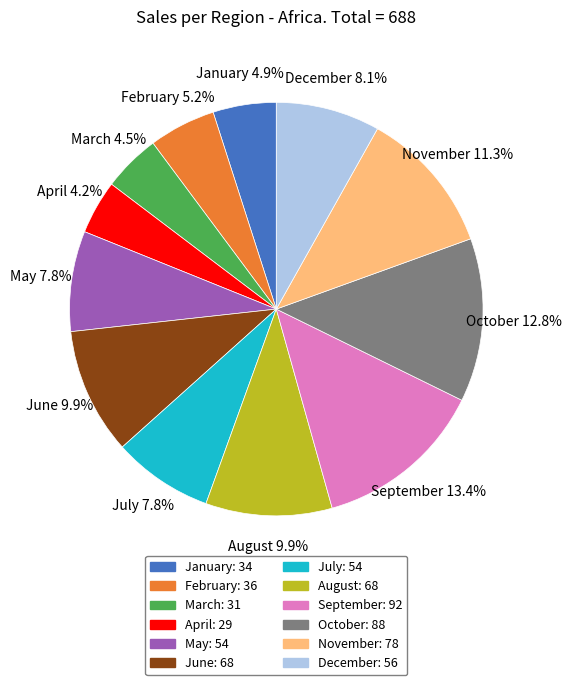

Is there a majority slice in this chart?

No